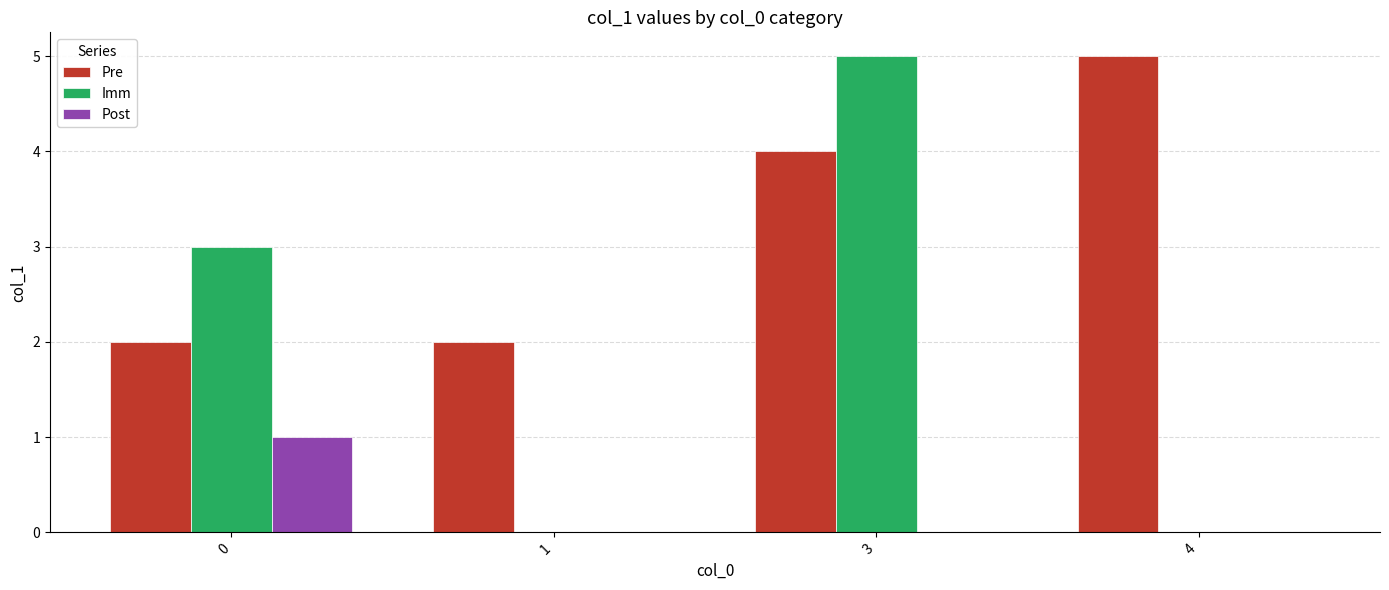

Is it true that Post equals 0 at 3?

True